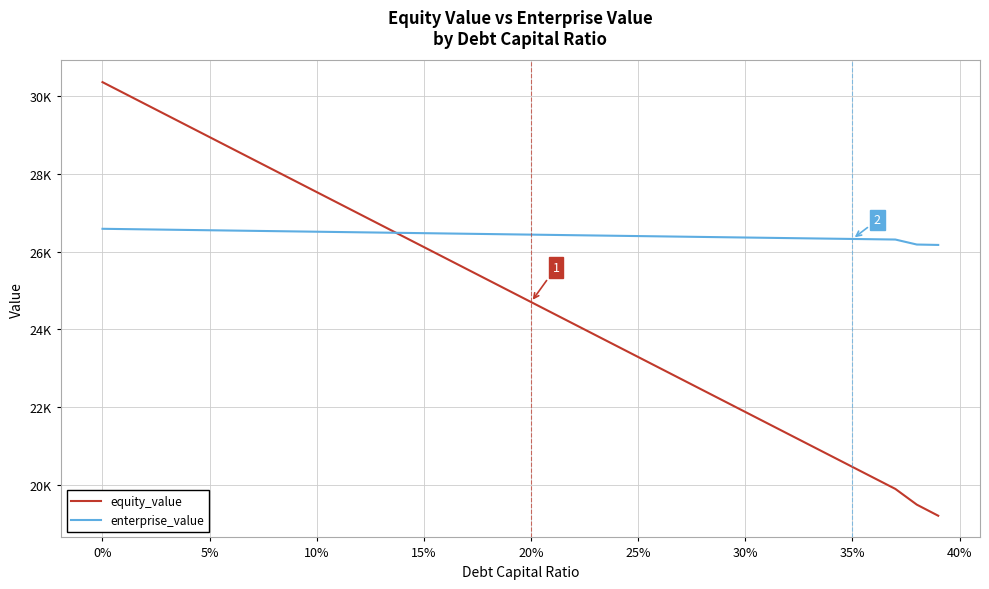

What is the difference between the maximum and minimum values in the equity_value series?

11168.0